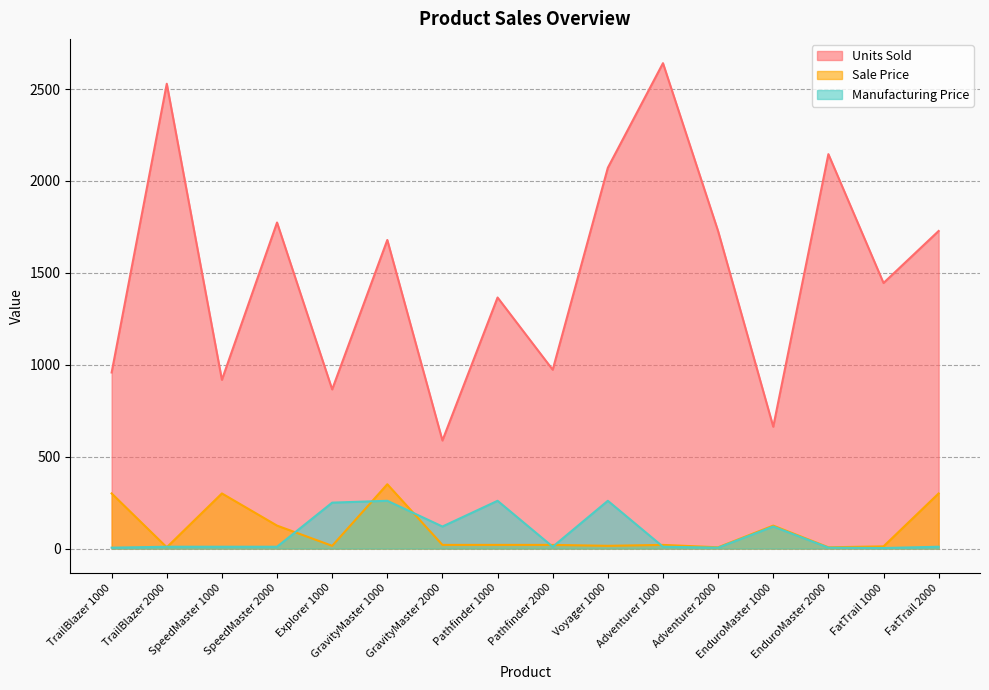

How many intersections are there between Sale Price and Manufacturing Price?

8